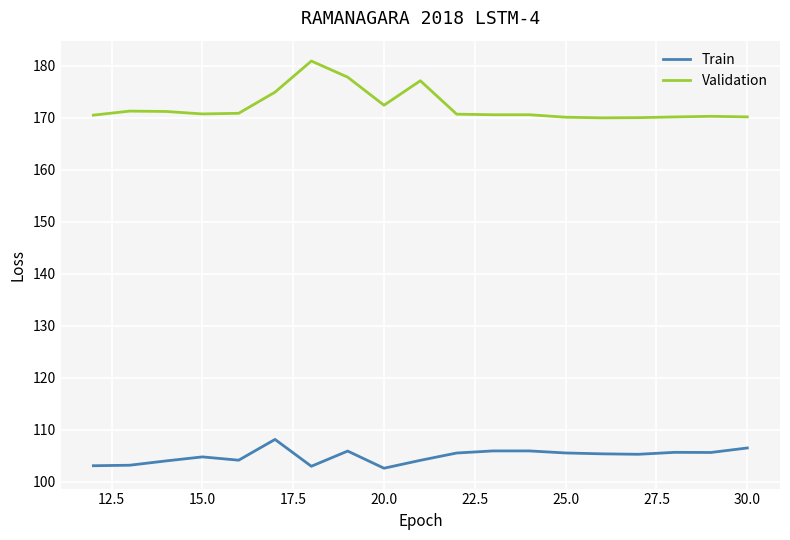

Which series has the largest total across all categories?

Validation